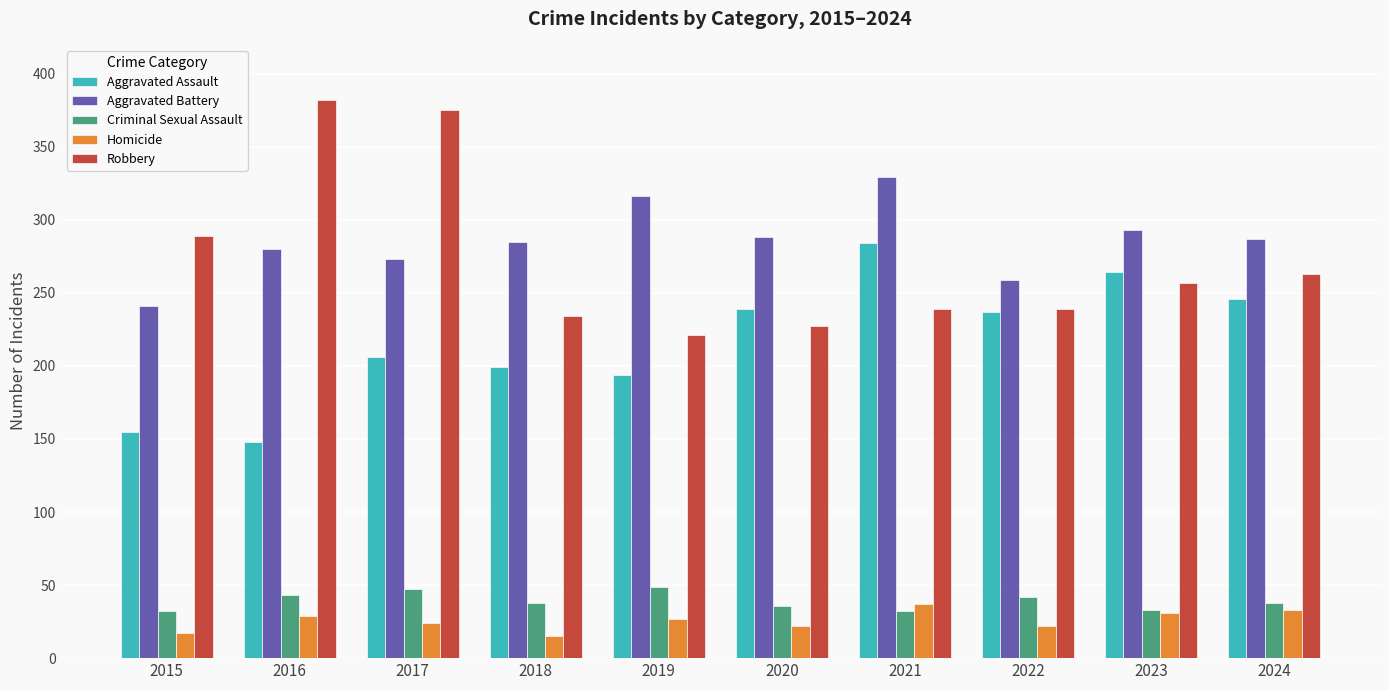

How many groups of bars are there?

10